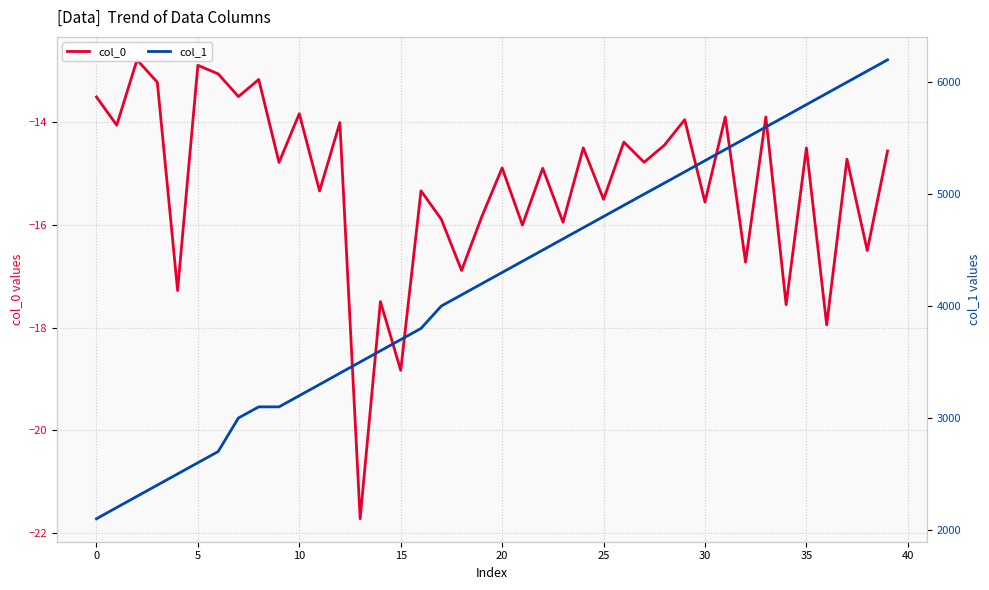

True or false: col_0 has more than 2 interior local peaks.

True